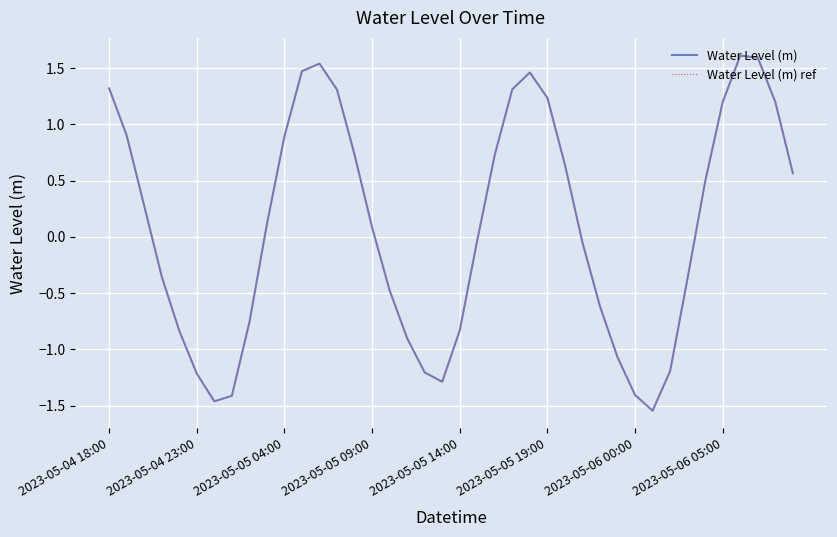

Does the chart display data point markers on the line(s)?

No